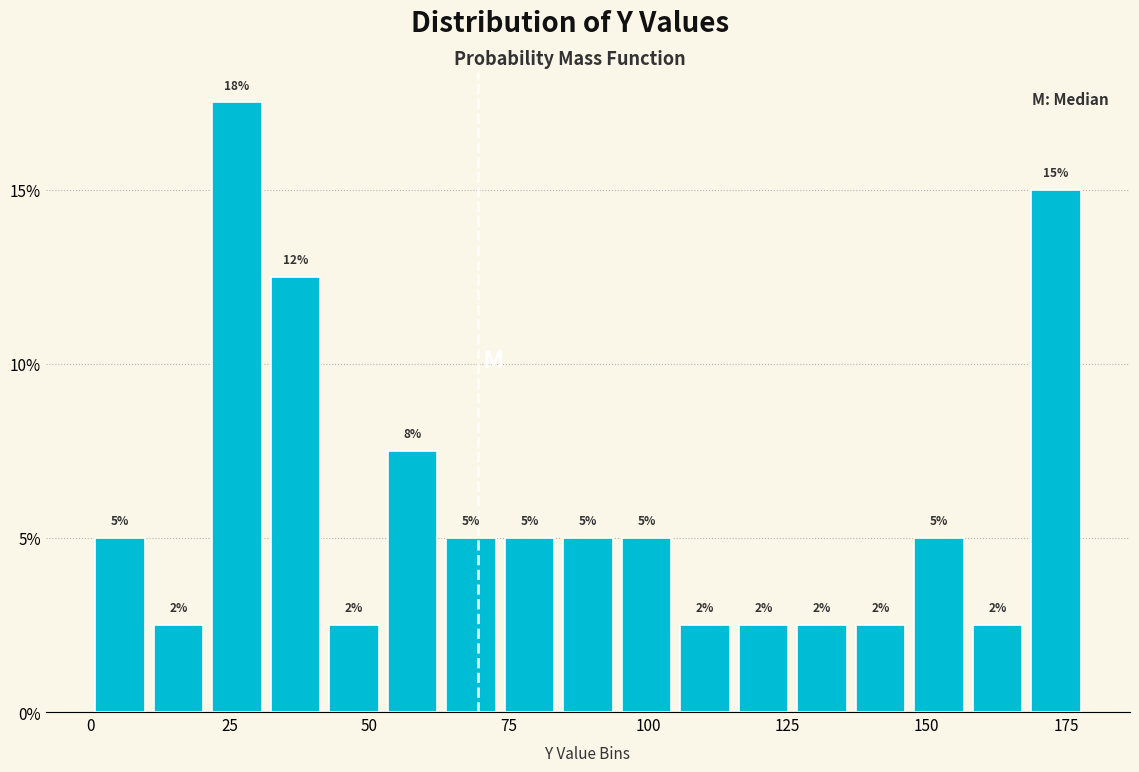

Read against the x-axis, roughly where is the centre of the tallest bar?

25